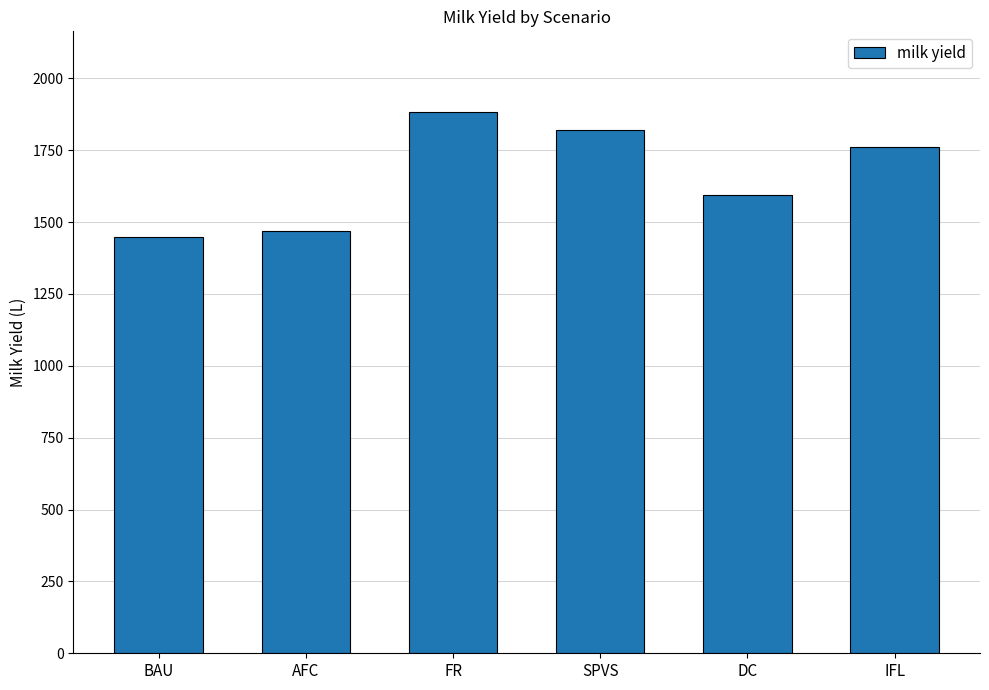

Read the value at SPVS.

1819.0